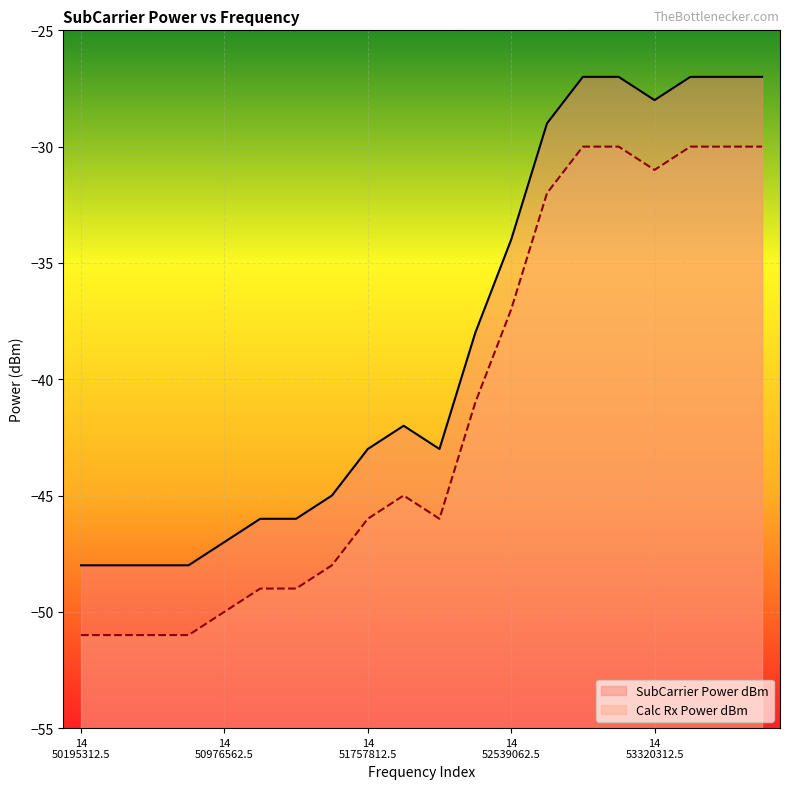

List the series in order of their overall mean, highest first.

SubCarrier Power dBm, Calc Rx Power dBm